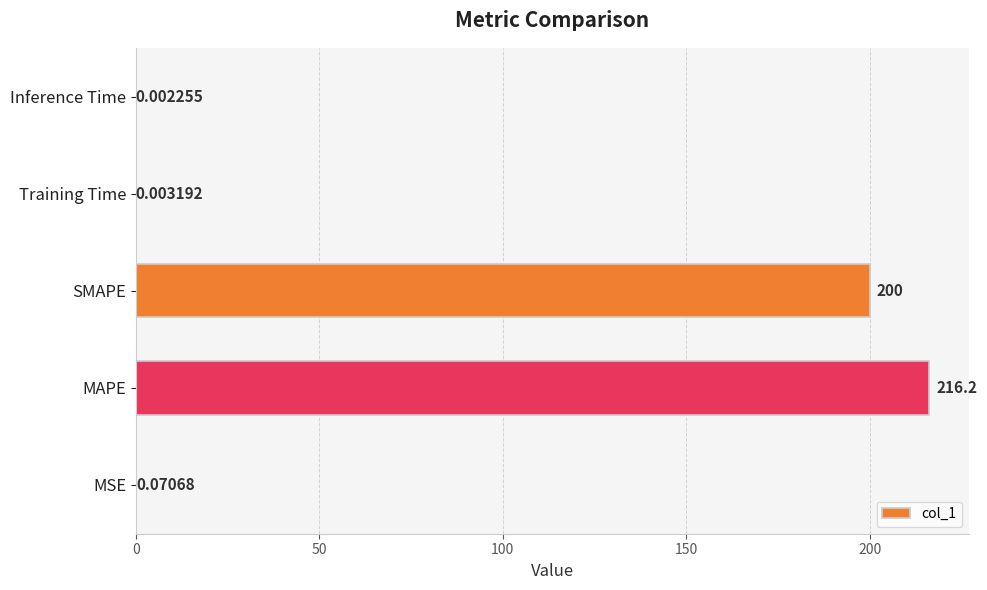

Which category has the highest value across all series?

MAPE